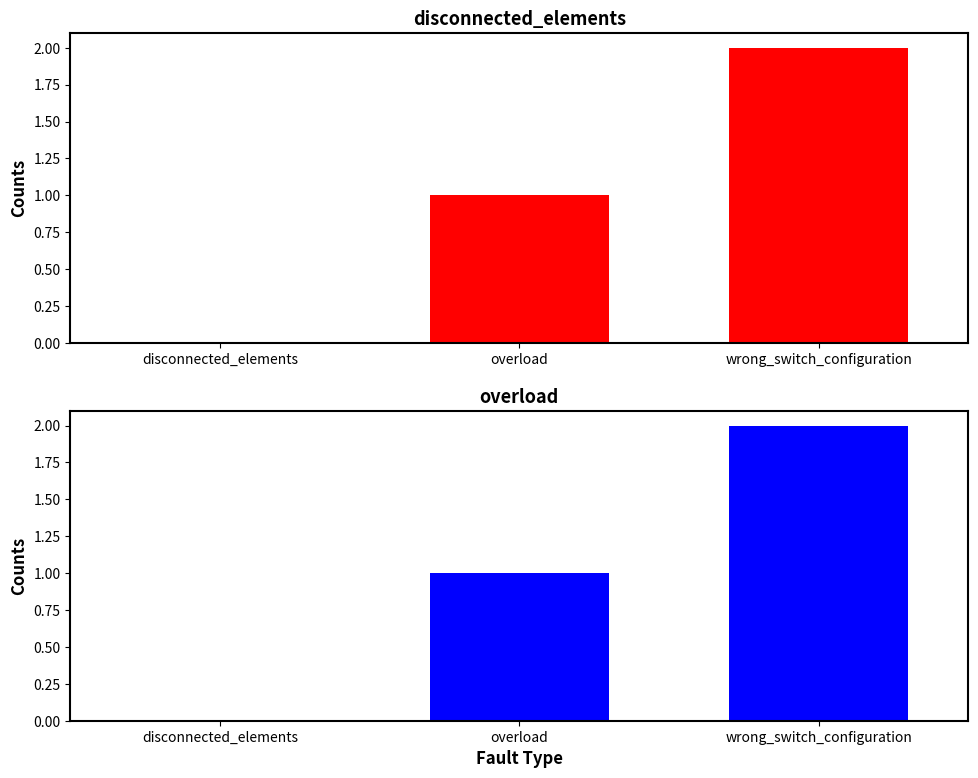

What are all the series names shown in the legend?

disconnected_elements, overload